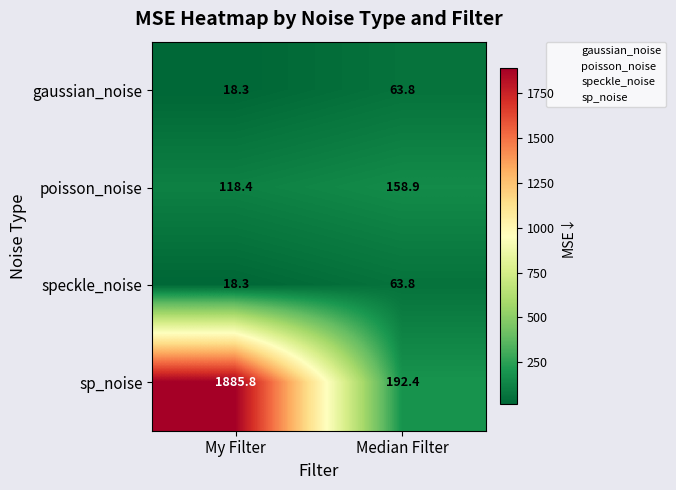

What is the difference between the highest and lowest values at My Filter?

1867.5